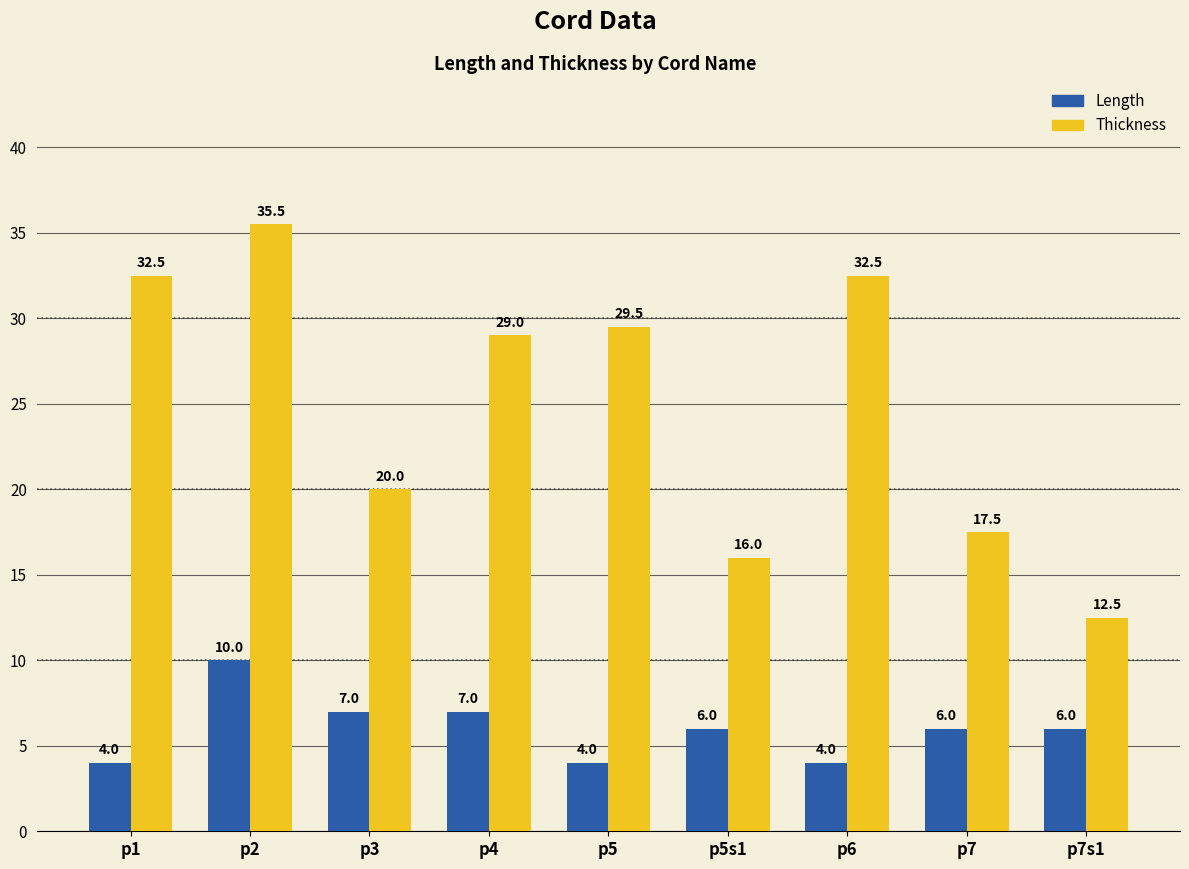

How many bars are there in total?

18